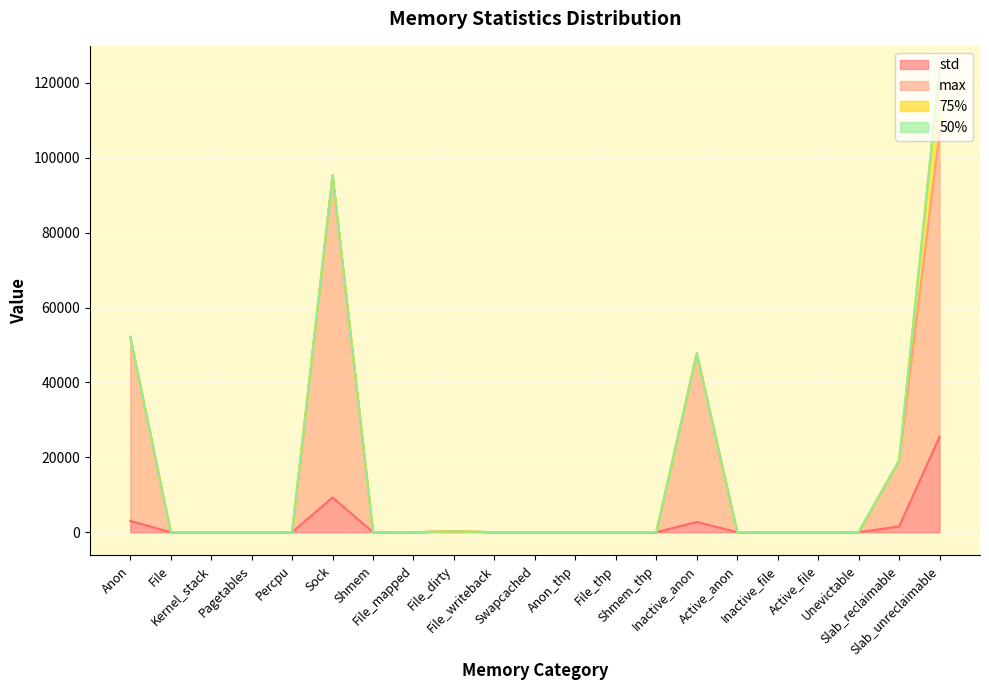

At how many categories does at least one series exceed 10680?

5